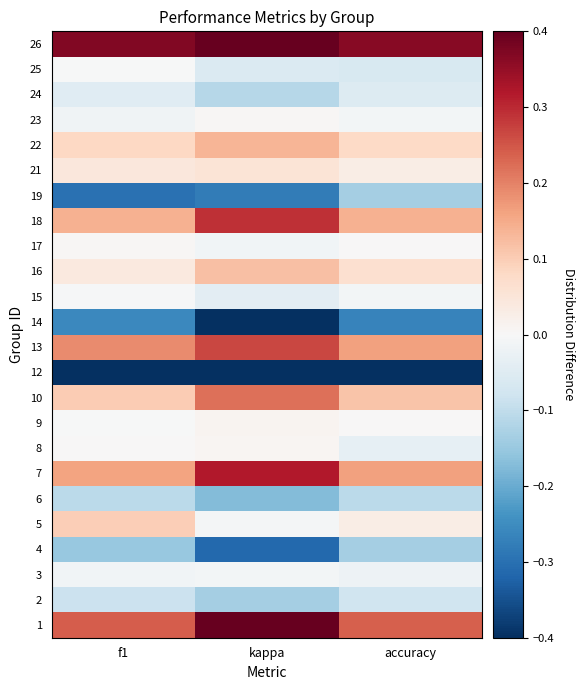

What is the greatest value displayed?

0.7